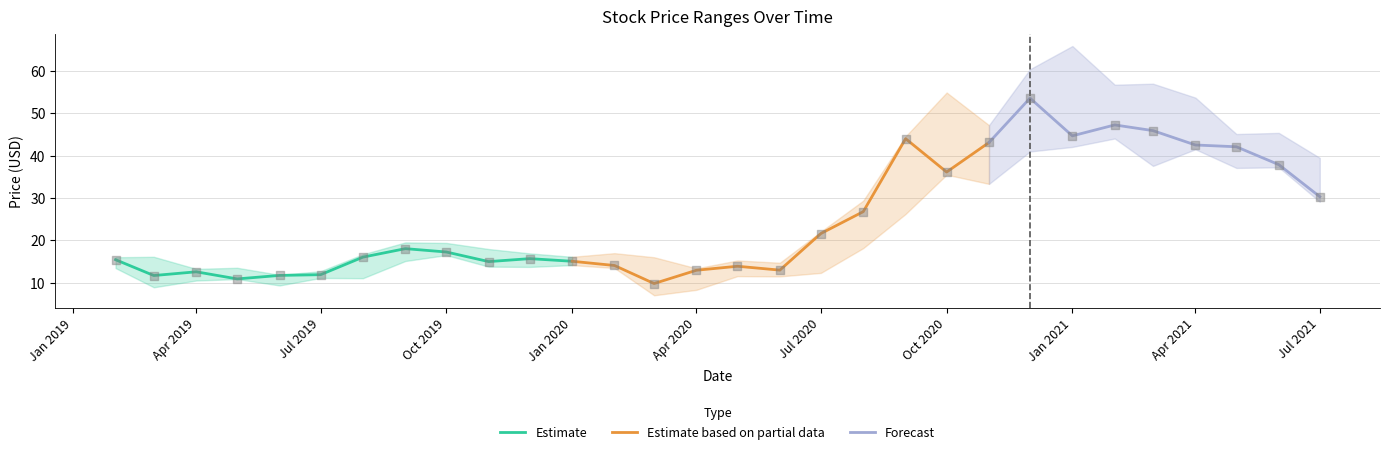

True or false: Estimate has a value of 17.2 at Oct 2019.

True